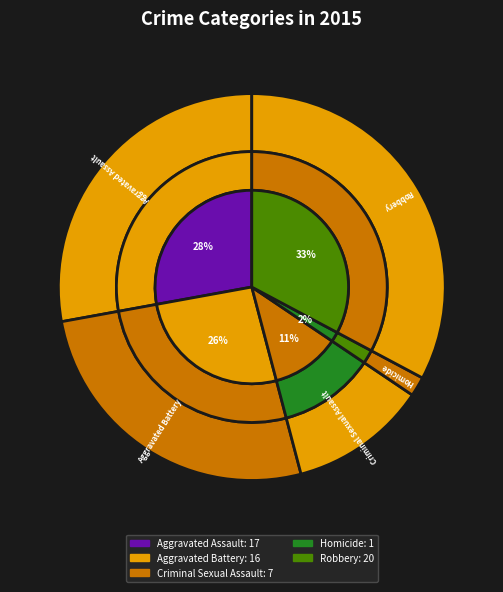

What is the largest slice in the pie chart?

Robbery